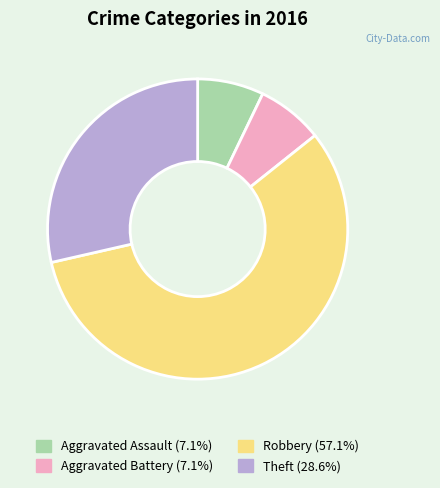

How many slices are in this pie chart?

4